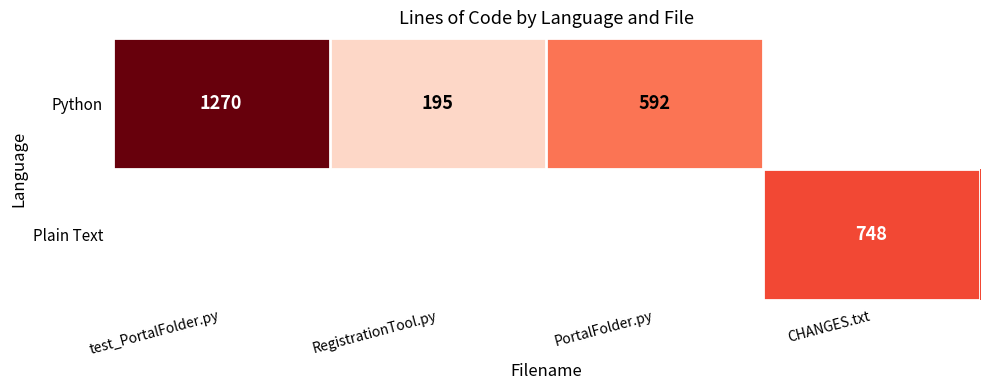

The Python series shows 1905 at test_PortalFolder.py. True or false?

False